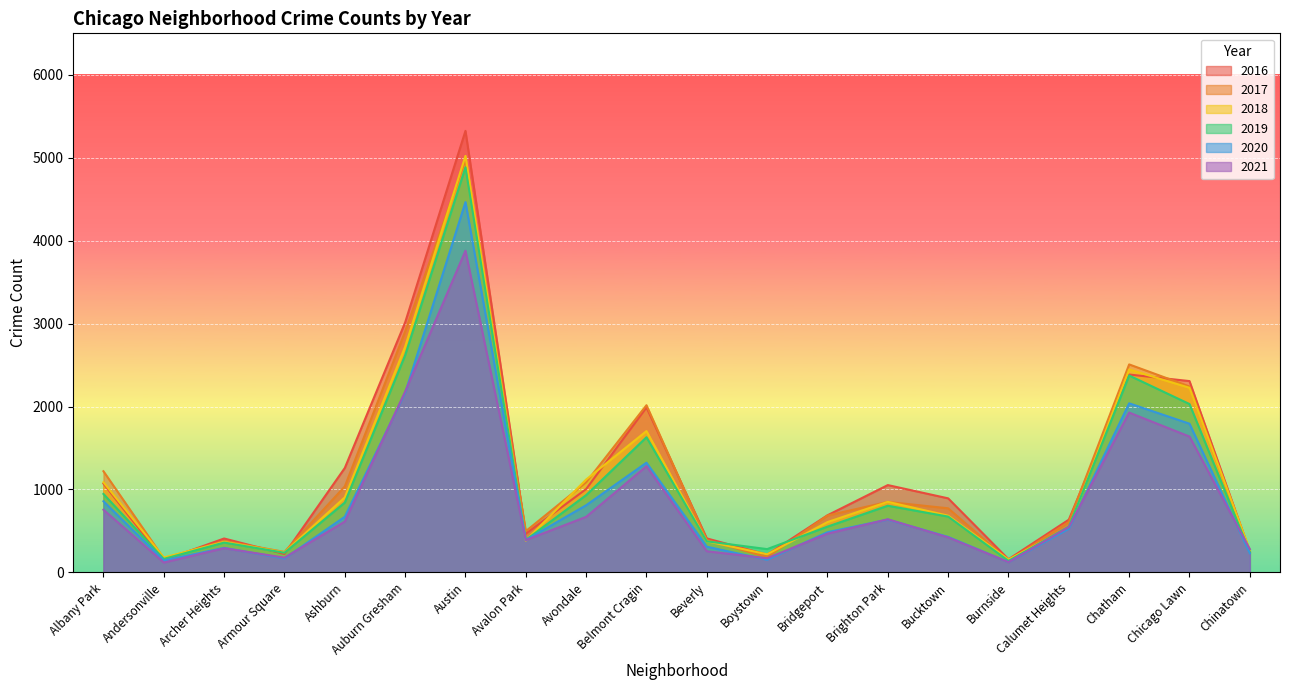

Reading left to right, list all the values displayed in this chart.

2017: Albany Park=1220	Andersonville=169	Archer Heights=379	Armour Square=247	Ashburn=1037	Auburn Gresham=2904	Austin=4973	Avalon Park=497	Avondale=1087	Belmont Cragin=2016	Beverly=391	Boystown=184	Bridgeport=686	Brighton Park=850	Bucktown=773	Burnside=143	Calumet Heights=609	Chatham=2508	Chicago Lawn=2242	Chinatown=246
2019: Albany Park=946	Andersonville=163	Archer Heights=360	Armour Square=237	Ashburn=842	Auburn Gresham=2618	Austin=4885	Avalon Park=392	Avondale=932	Belmont Cragin=1630	Beverly=375	Boystown=281	Bridgeport=552	Brighton Park=804	Bucktown=673	Burnside=139	Calumet Heights=550	Chatham=2374	Chicago Lawn=2030	Chinatown=245
2020: Albany Park=858	Andersonville=144	Archer Heights=296	Armour Square=168	Ashburn=671	Auburn Gresham=2163	Austin=4465	Avalon Park=391	Avondale=810	Belmont Cragin=1323	Beverly=310	Boystown=152	Bridgeport=485	Brighton Park=637	Bucktown=428	Burnside=124	Calumet Heights=526	Chatham=2039	Chicago Lawn=1793	Chinatown=231
2016: Albany Park=1071	Andersonville=149	Archer Heights=409	Armour Square=222	Ashburn=1259	Auburn Gresham=3014	Austin=5324	Avalon Park=467	Avondale=1005	Belmont Cragin=1990	Beverly=410	Boystown=214	Bridgeport=689	Brighton Park=1053	Bucktown=893	Burnside=159	Calumet Heights=636	Chatham=2386	Chicago Lawn=2307	Chinatown=252
2018: Albany Park=1087	Andersonville=180	Archer Heights=368	Armour Square=242	Ashburn=905	Auburn Gresham=2721	Austin=5022	Avalon Park=384	Avondale=1120	Belmont Cragin=1704	Beverly=376	Boystown=218	Bridgeport=607	Brighton Park=851	Bucktown=684	Burnside=156	Calumet Heights=538	Chatham=2447	Chicago Lawn=2226	Chinatown=267
2021: Albany Park=756	Andersonville=119	Archer Heights=292	Armour Square=178	Ashburn=613	Auburn Gresham=2180	Austin=3879	Avalon Park=390	Avondale=670	Belmont Cragin=1281	Beverly=255	Boystown=171	Bridgeport=467	Brighton Park=641	Bucktown=422	Burnside=124	Calumet Heights=547	Chatham=1927	Chicago Lawn=1638	Chinatown=281